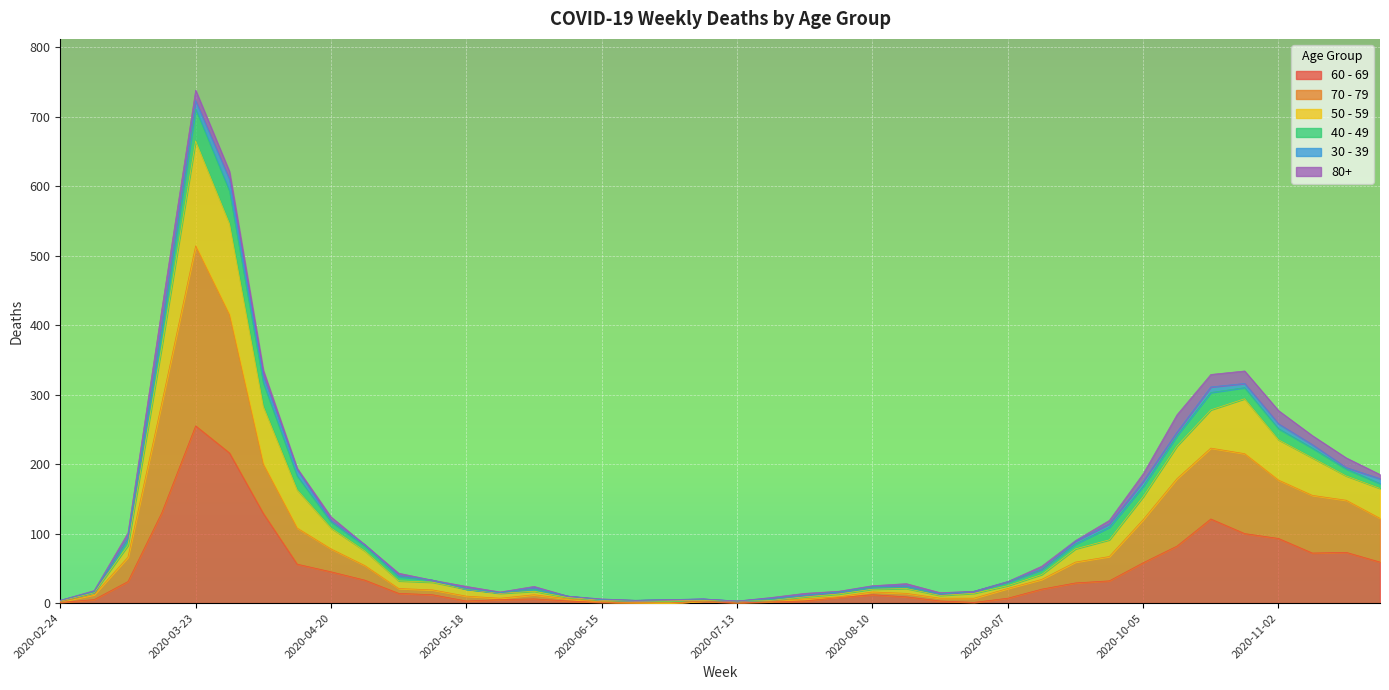

At which category is the sum across all series the highest?

2020-03-23